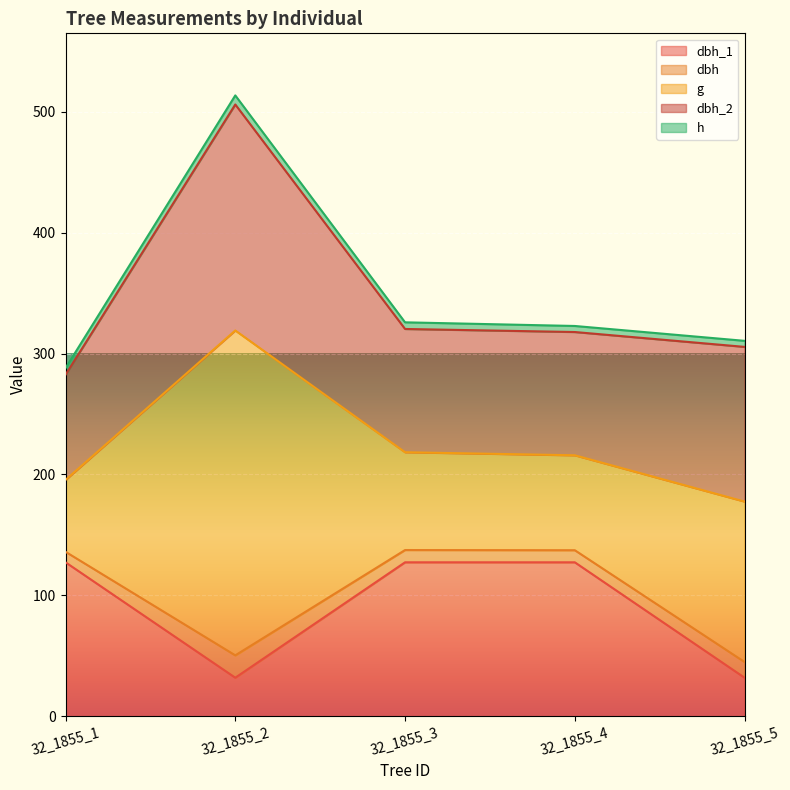

Which category has the lowest value in the dbh_1 series?

32_1855_2